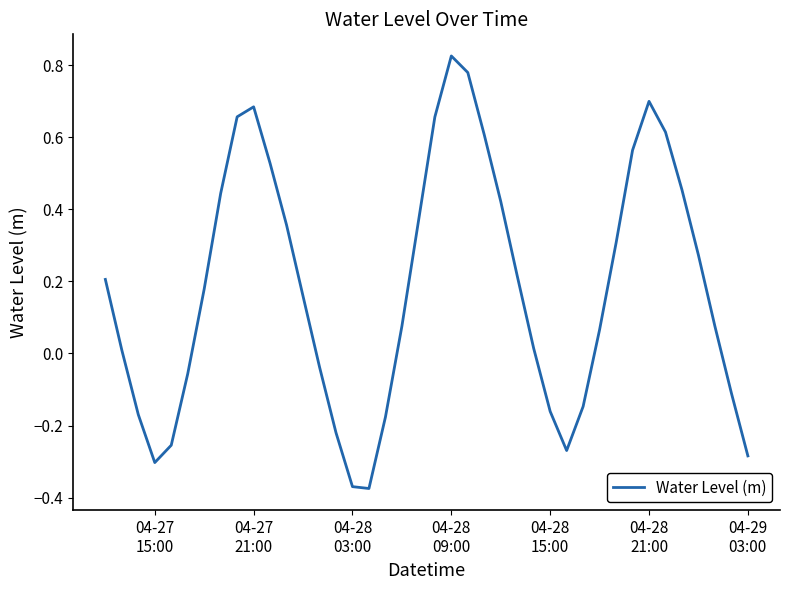

What is the difference between the maximum and minimum values?

1.2